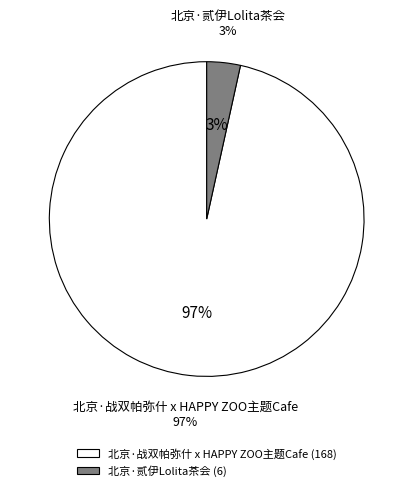

To the nearest percent, what is the average slice percentage?

50%